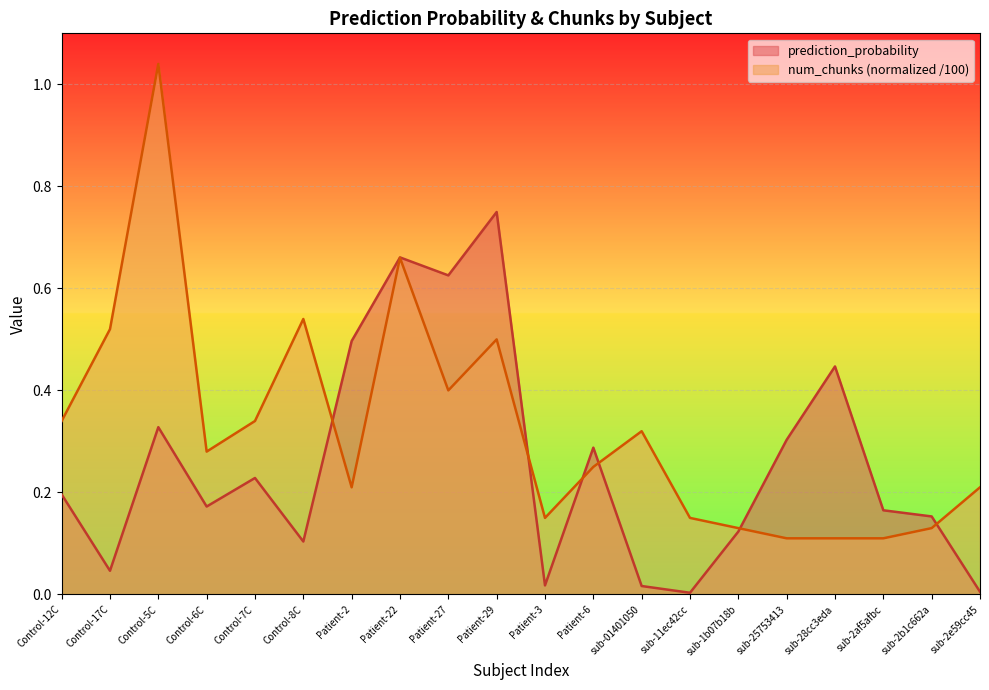

At which label does prediction_probability reach its peak?

Patient-29